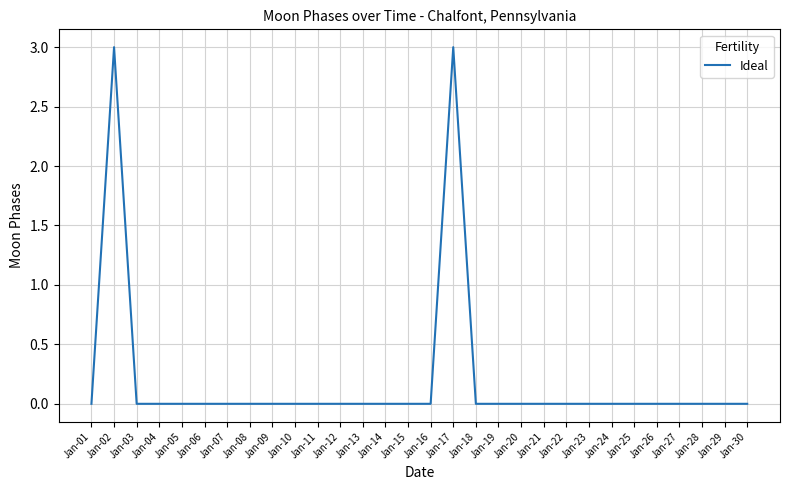

What is the difference between the maximum and minimum values?

3